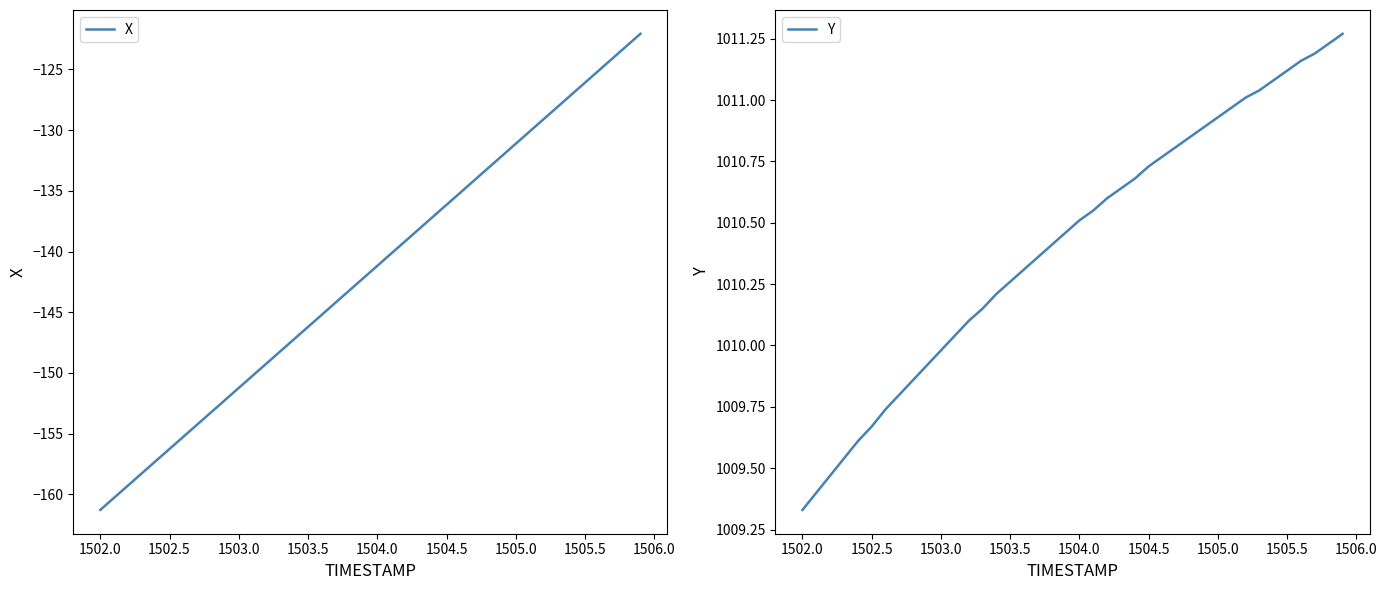

True or false: X has a value of -161.3 at 1502.0.

True